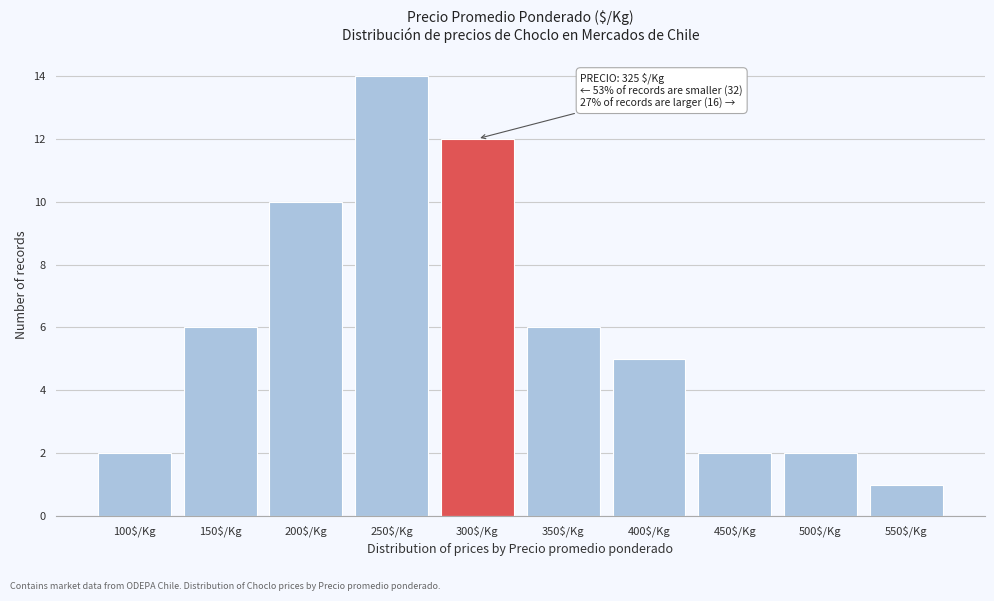

Reading left to right, what are all the values shown in this chart?

2	6	10	14	12	6	5	2	2	1